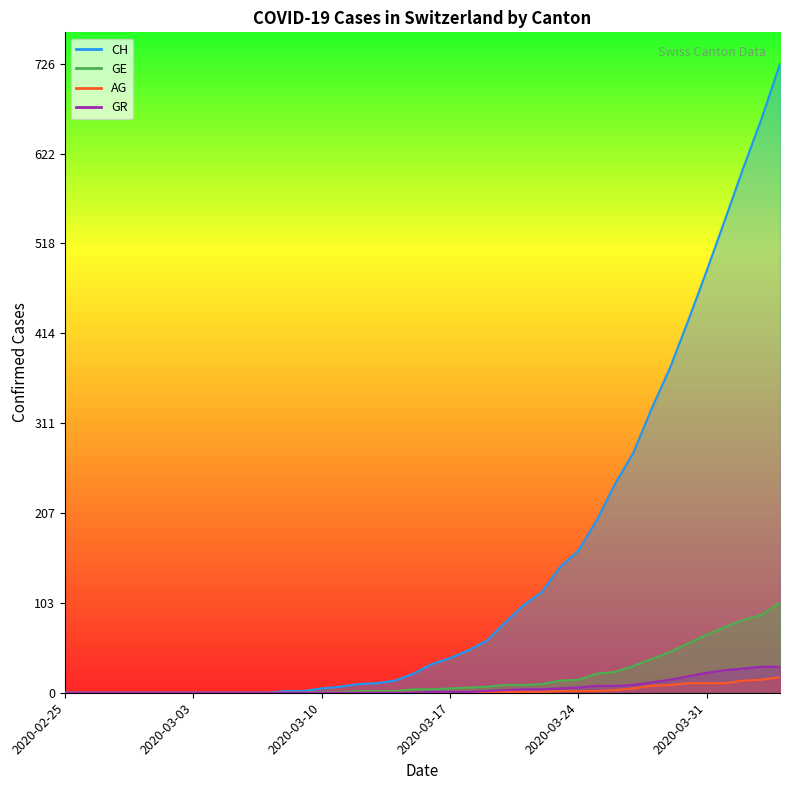

Which series has the largest total across all categories?

CH